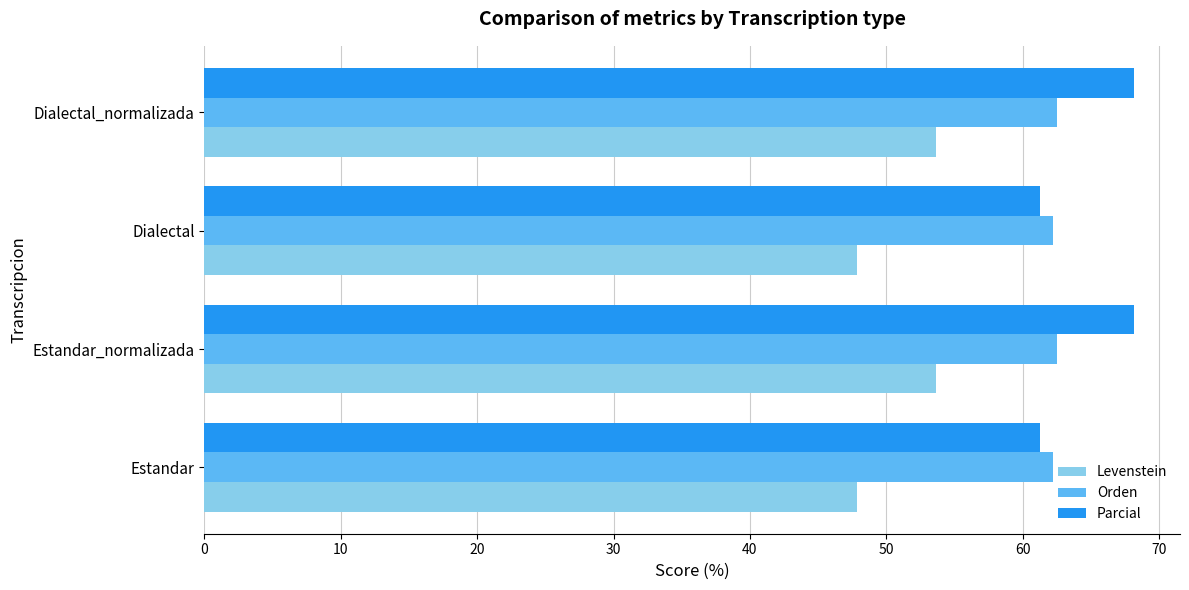

The value of Levenstein at Estandar is 21.9. True or false?

False